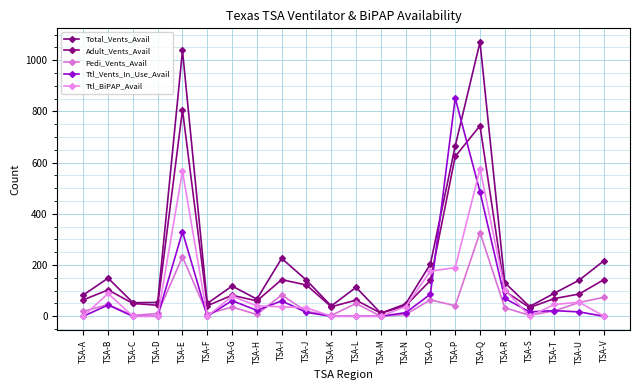

True or false: Pedi_Vents_Avail and Adult_Vents_Avail intersect in this chart.

False